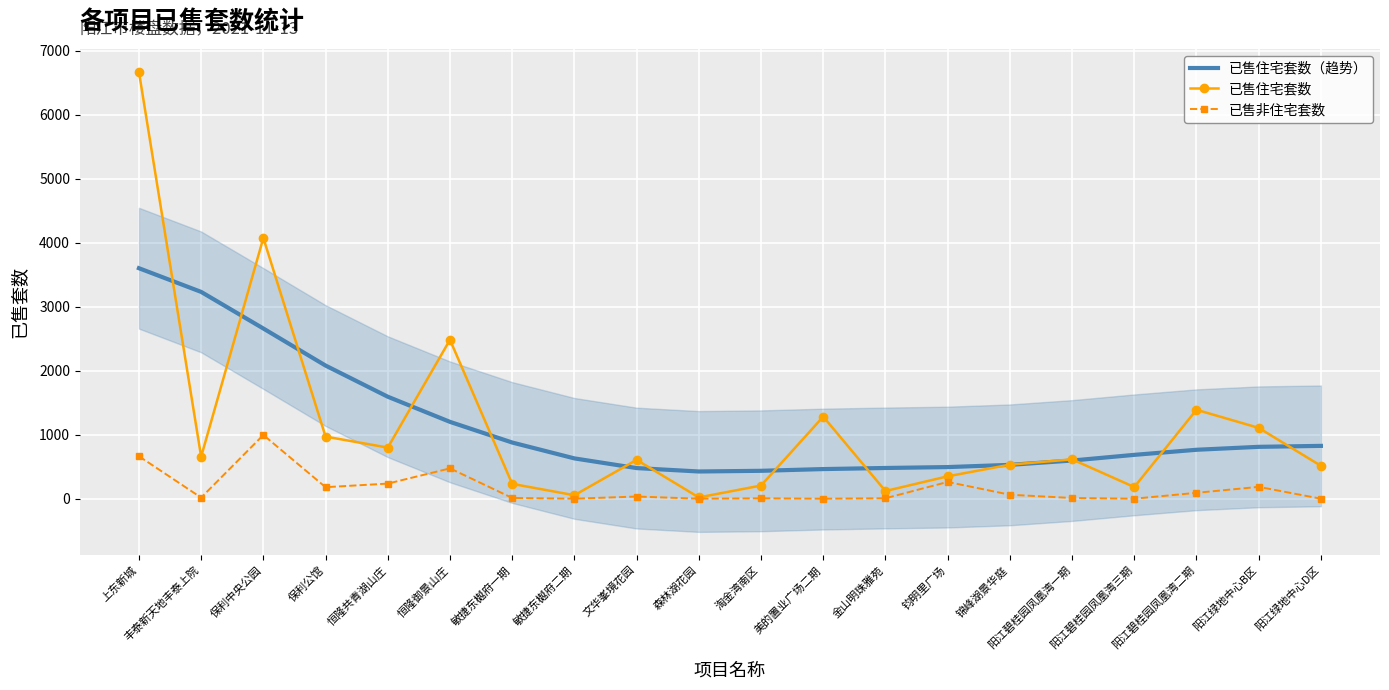

Which series has the largest range (max minus min)?

已售住宅套数